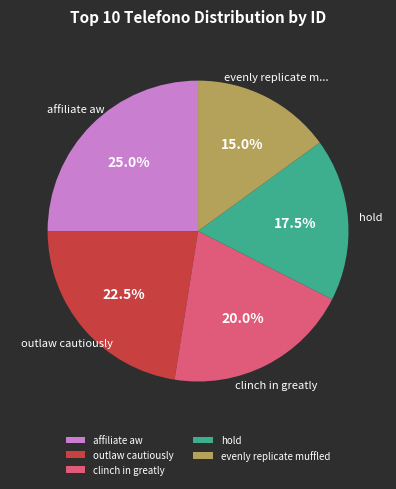

Does any single category account for the majority?

No